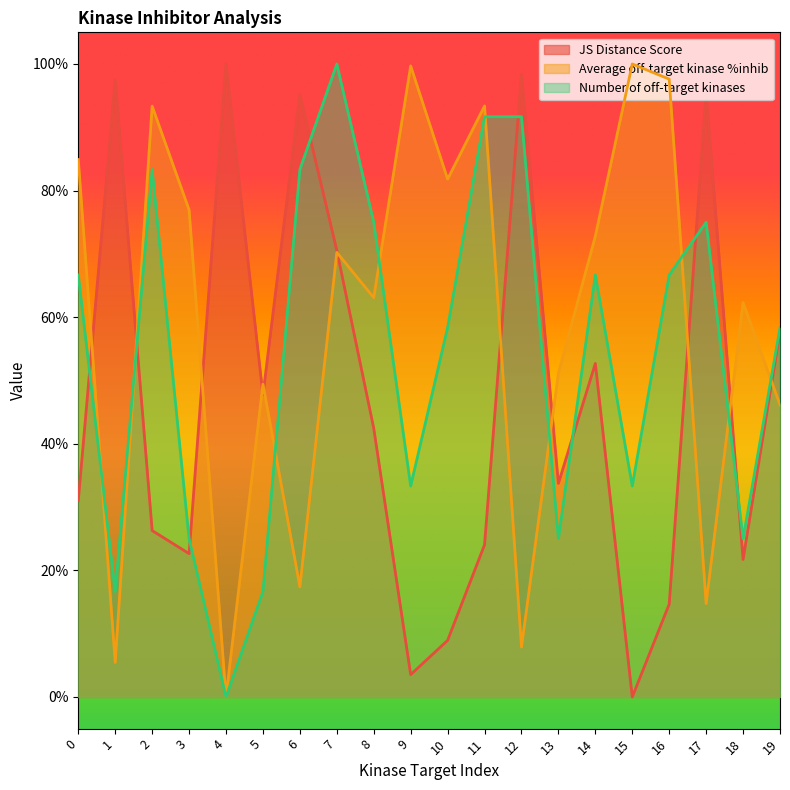

Is the value of Number of off-target kinases at 18 greater than the value of JS Distance Score at 15?

Yes